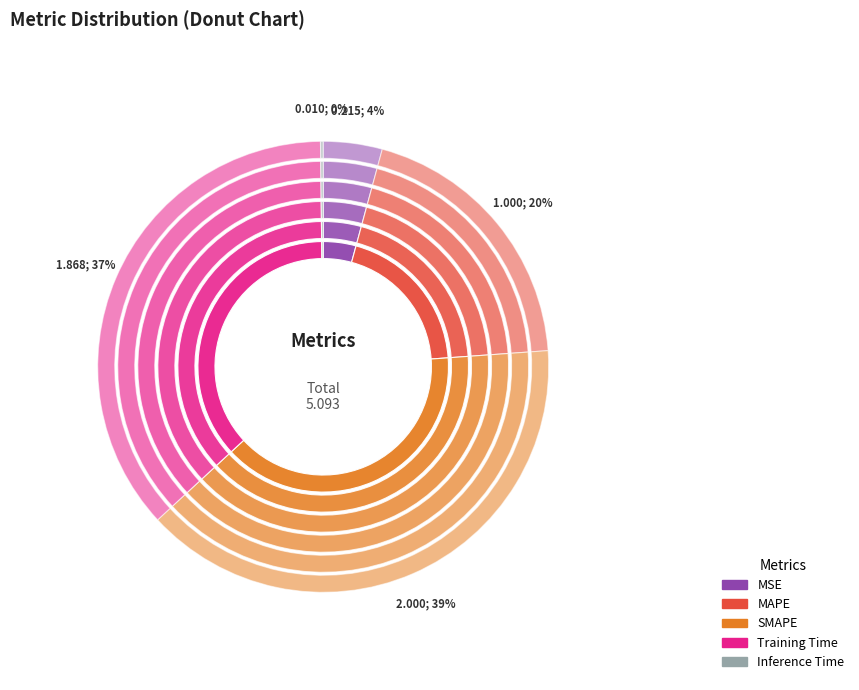

Does MSE represent more than half of the total?

No